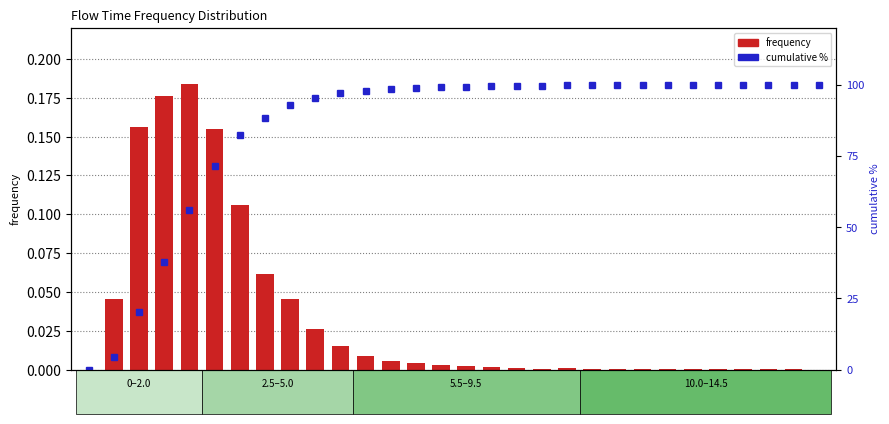

What is the difference between the maximum and minimum values in the cumulative % series?

100.0